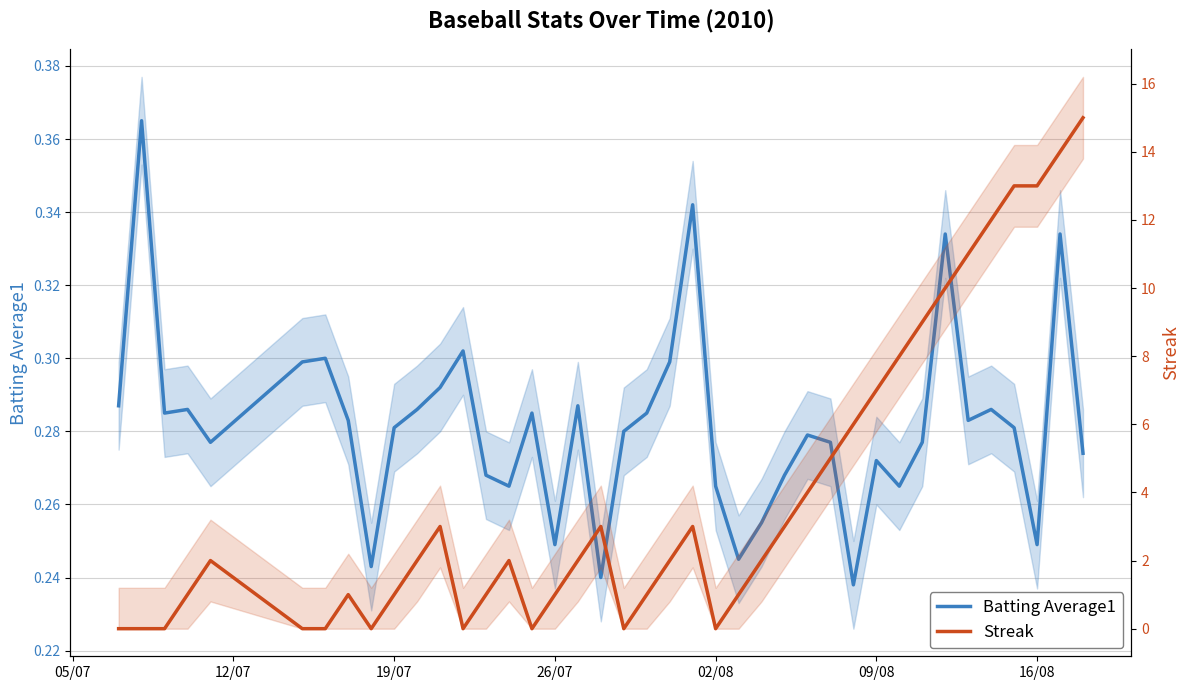

At 09/08, list the series in order from smallest to largest.

Streak, Batting Average1